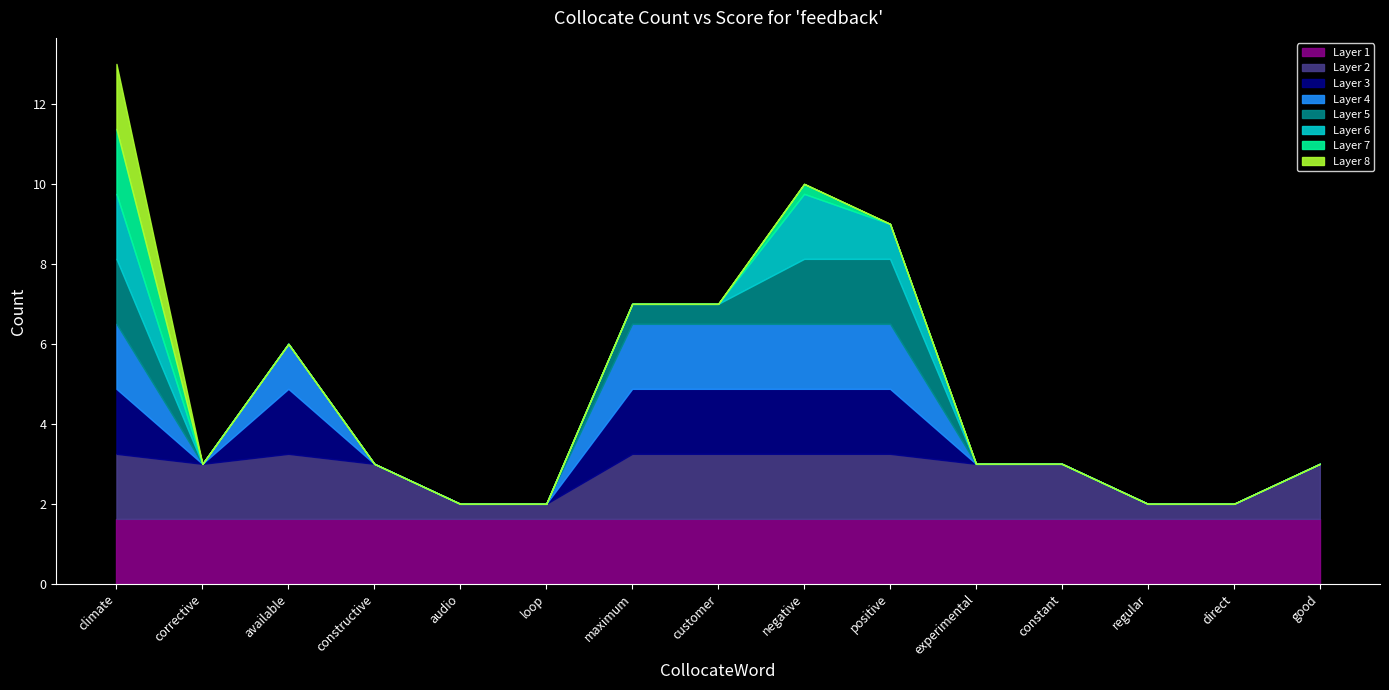

How many data points are above 3?

6